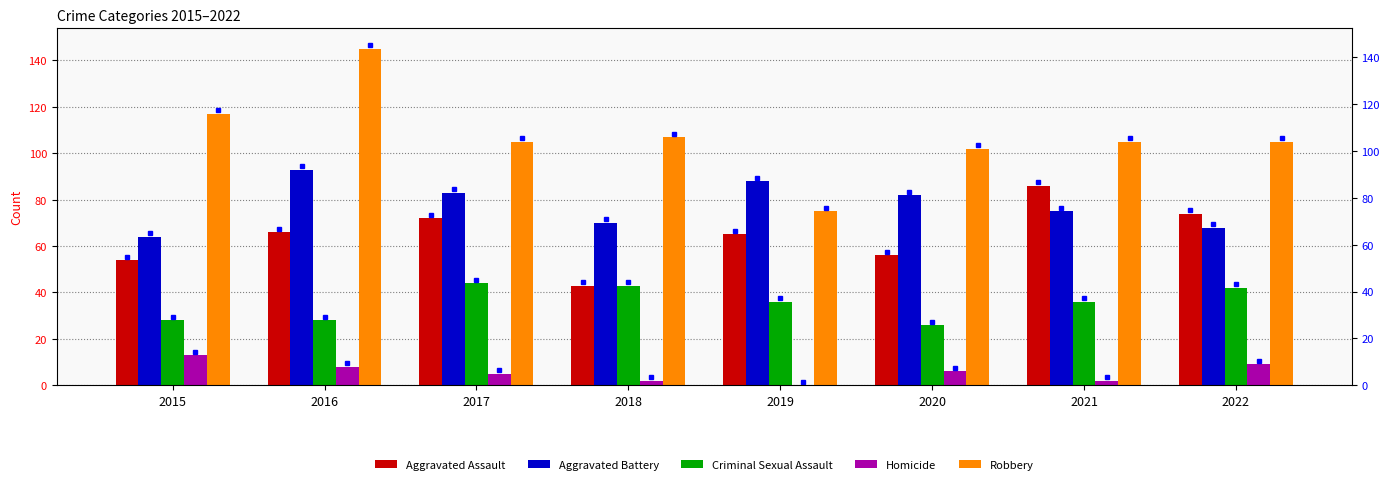

What are all the series names shown in the legend?

Aggravated Assault, Aggravated Battery, Criminal Sexual Assault, Homicide, Robbery